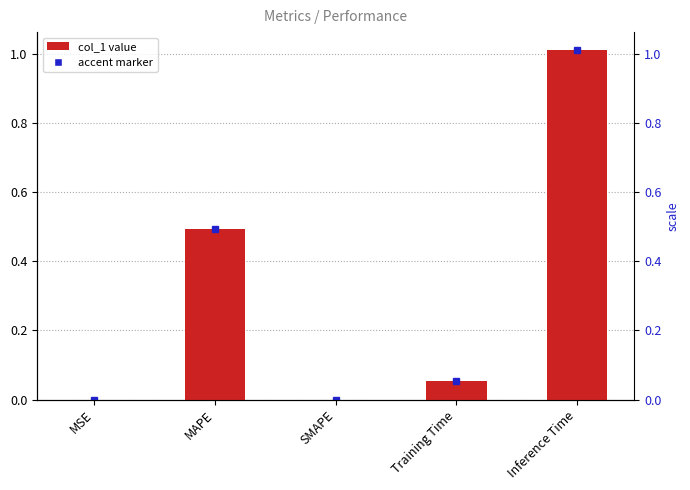

Which has a higher value, Inference Time or Training Time?

Inference Time